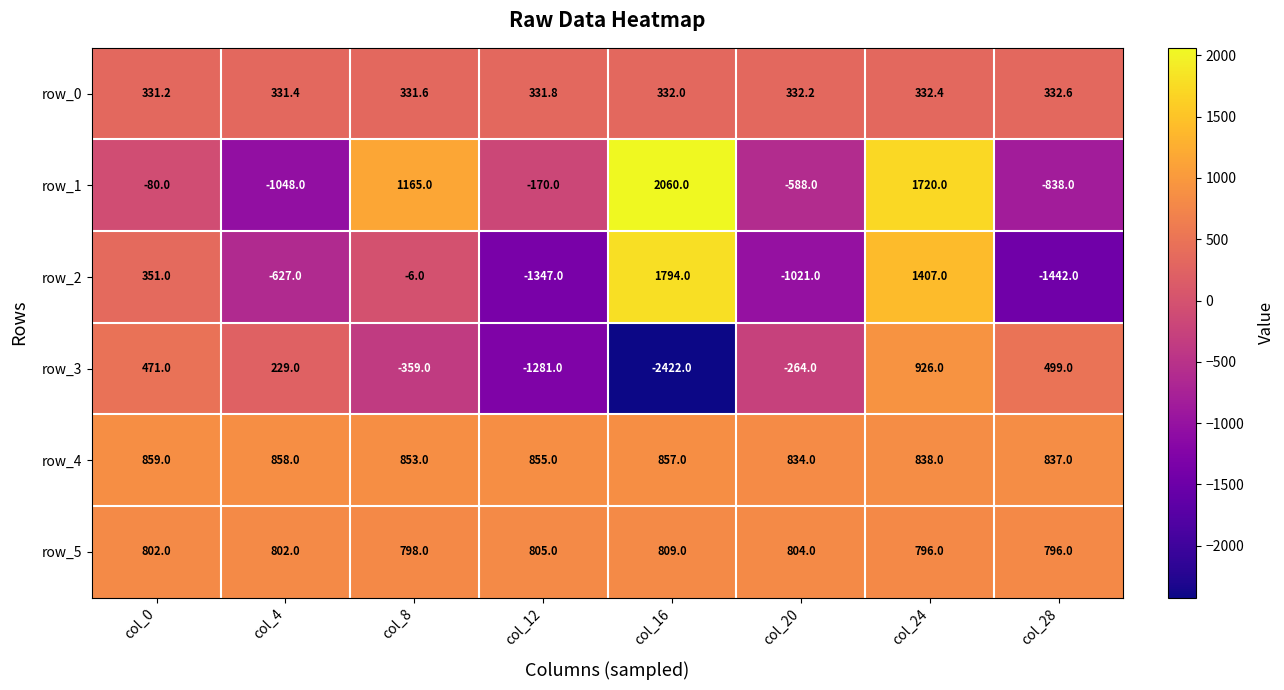

Reading right to left, transcribe all the data shown in this chart.

row_0: 332.6	332.4	332.2	332.0	331.8	331.6	331.4	331.2
row_1: -838.0	1720.0	-588.0	2060.0	-170.0	1165.0	-1048.0	-80.0
row_2: -1442.0	1407.0	-1021.0	1794.0	-1347.0	-6.0	-627.0	351.0
row_3: 499.0	926.0	-264.0	-2422.0	-1281.0	-359.0	229.0	471.0
row_4: 837.0	838.0	834.0	857.0	855.0	853.0	858.0	859.0
row_5: 796.0	796.0	804.0	809.0	805.0	798.0	802.0	802.0